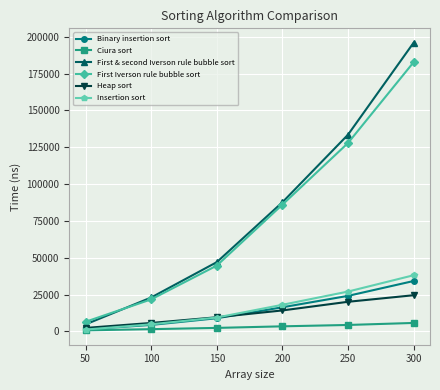

What is the value of the Binary insertion sort point at the 1st from the left?

1341